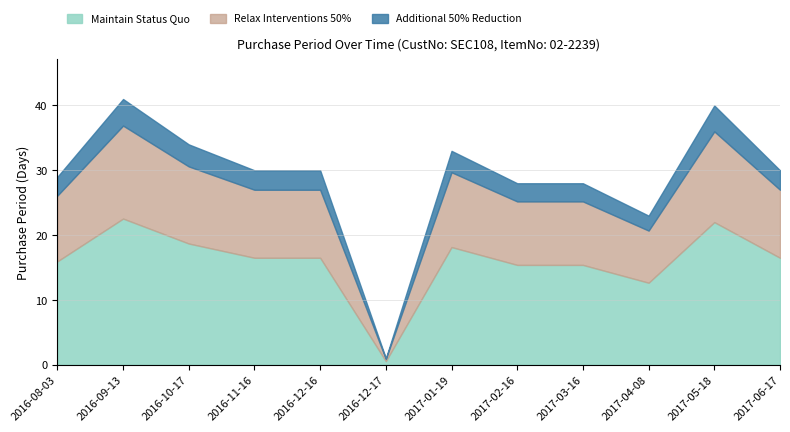

Which label corresponds to the smallest value in the chart?

2016-12-17